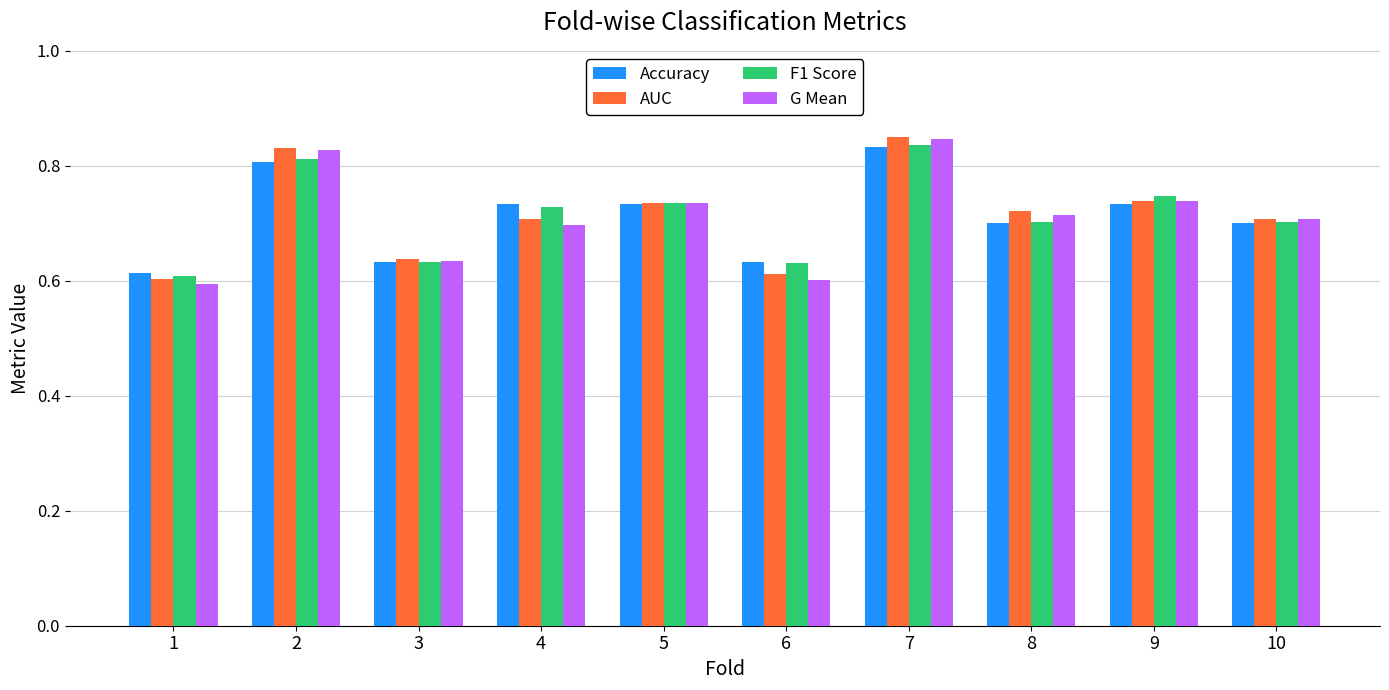

What is the sum of all G Mean values?

7.1